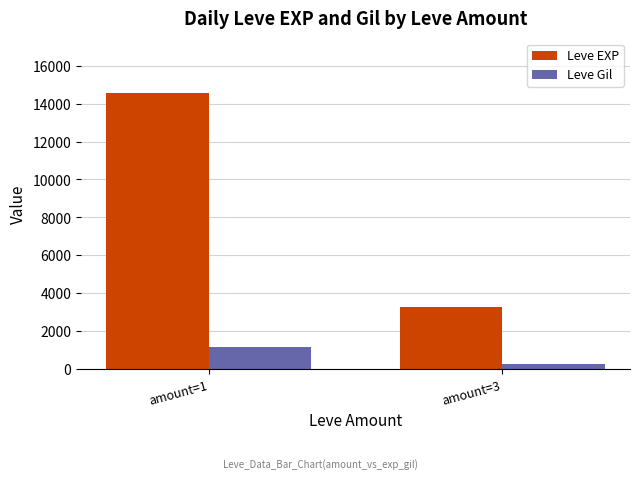

Rank the series by their maximum value, from lowest to highest.

Leve Gil, Leve EXP